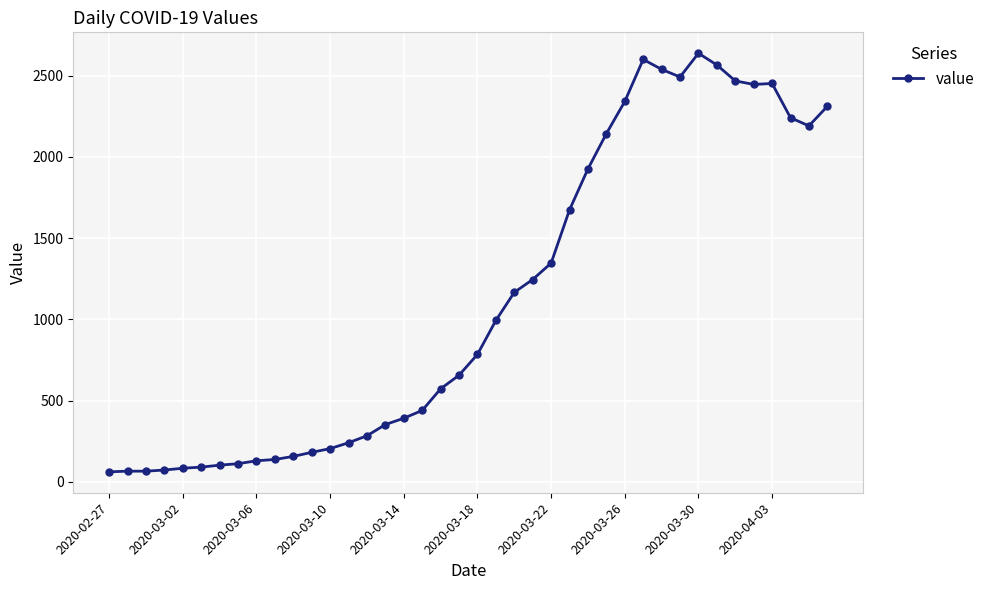

What is the sum of all values?

44951